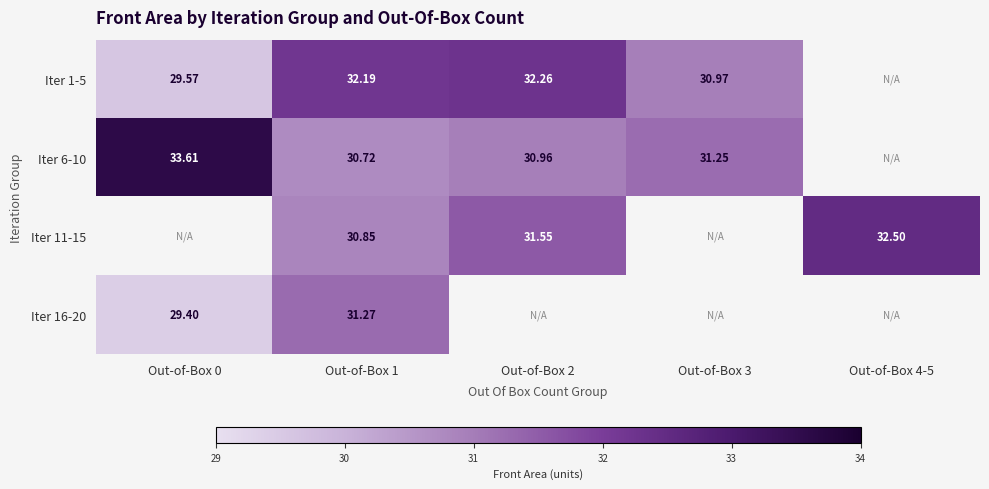

How many values in the Iter 1-5 series are below 32?

2